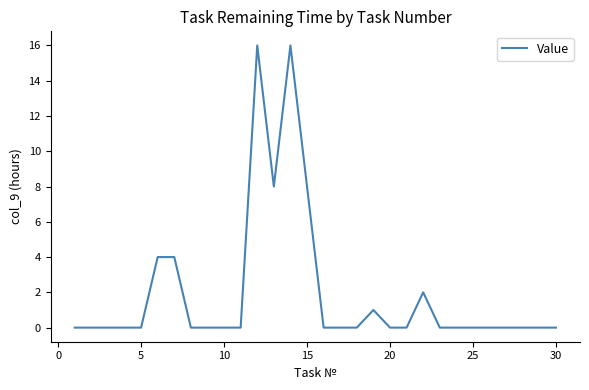

What is the maximum value shown in the chart?

16